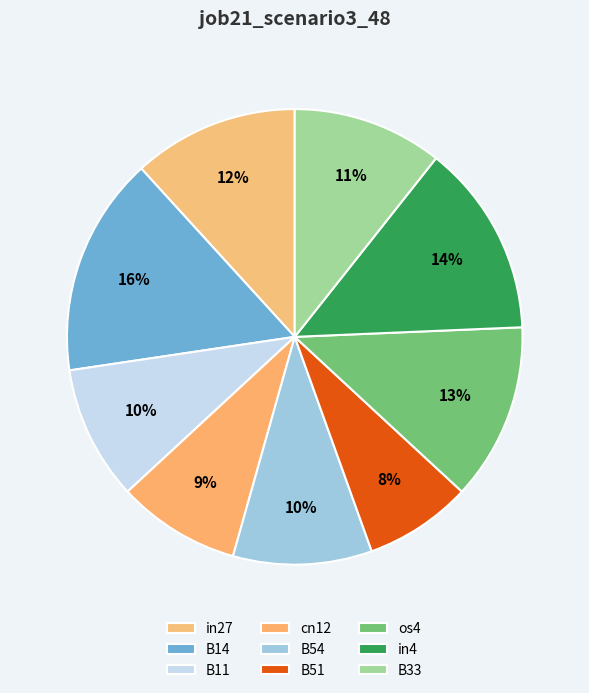

To the nearest percent, what is the average slice percentage?

11%